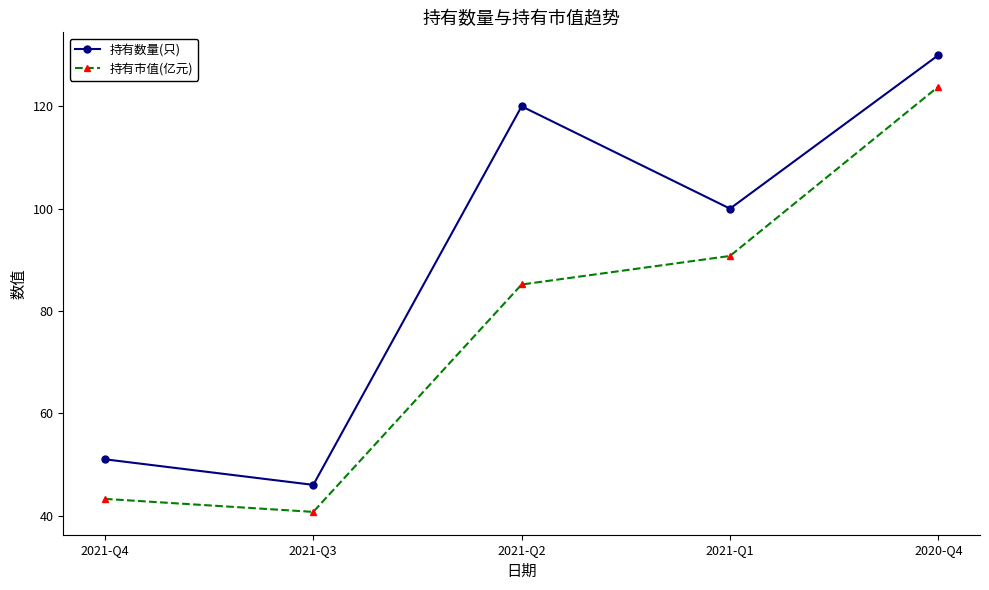

What is the sum of the 持有数量(只) values at 2021-Q3 and 2021-Q2?

166.0